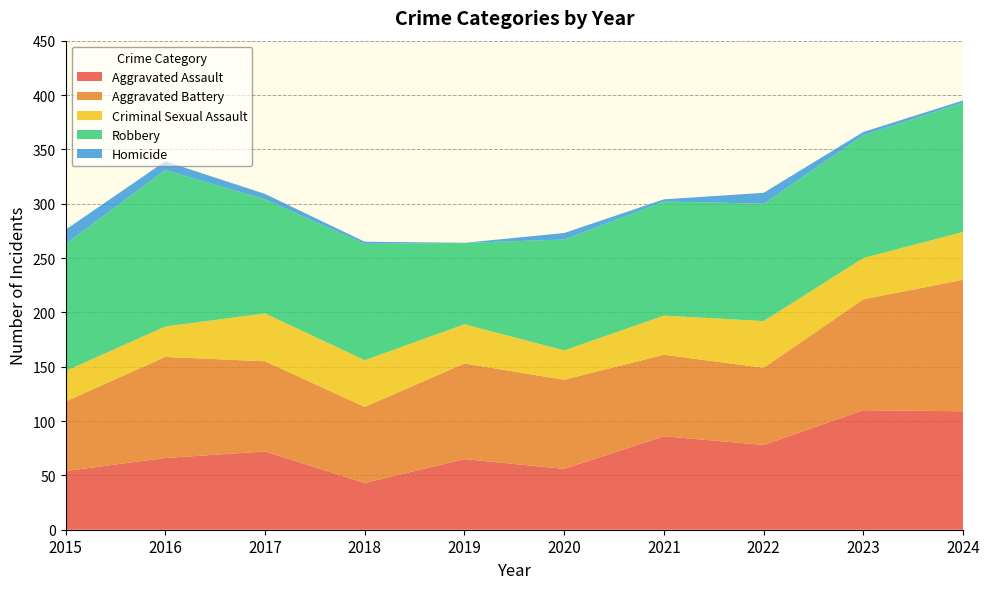

Reading right to left, extract all data points from this chart.

Aggravated Assault: 2024=109	2023=110	2022=78	2021=86	2020=56	2019=65	2018=43	2017=72	2016=66	2015=54
Aggravated Battery: 2024=121	2023=102	2022=71	2021=75	2020=82	2019=88	2018=70	2017=83	2016=93	2015=64
Criminal Sexual Assault: 2024=44	2023=38	2022=43	2021=36	2020=27	2019=36	2018=43	2017=44	2016=28	2015=28
Robbery: 2024=119	2023=113	2022=108	2021=105	2020=102	2019=75	2018=107	2017=105	2016=144	2015=117
Homicide: 2024=2	2023=3	2022=10	2021=2	2020=6	2019=0	2018=2	2017=5	2016=8	2015=13